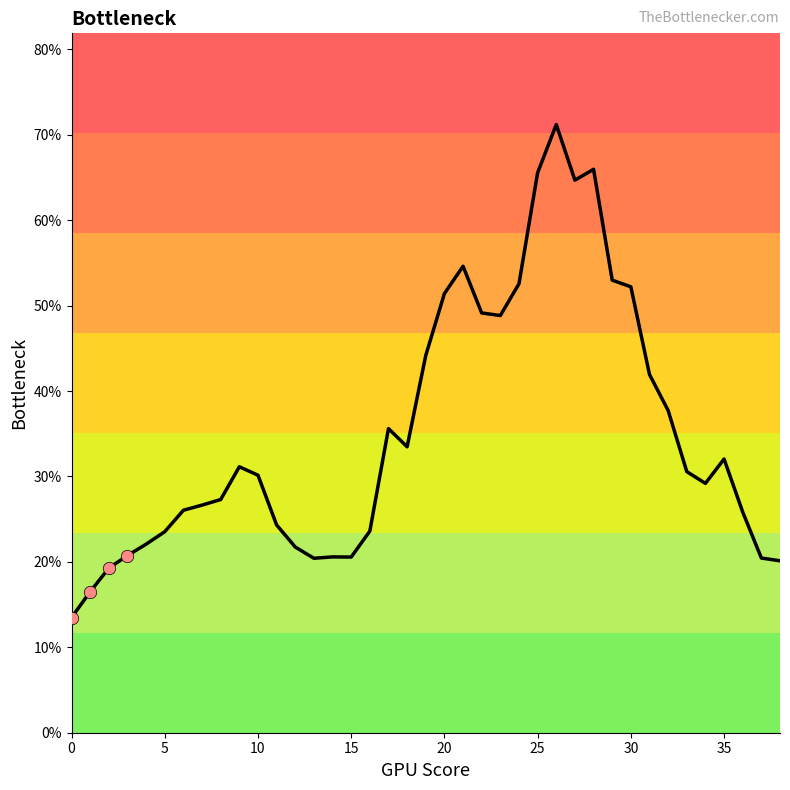

What is the maximum value shown in the chart?

71.2